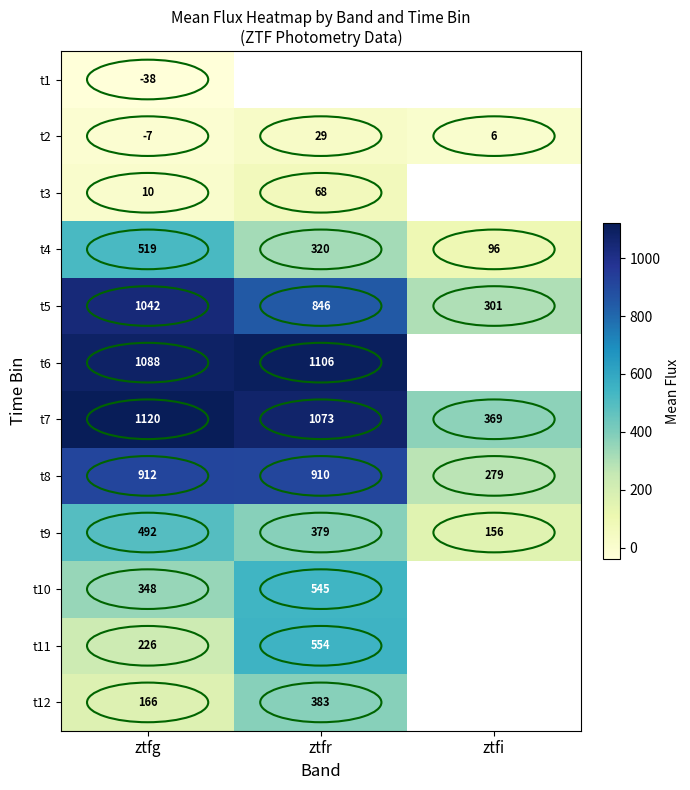

Where is t8 nearest to the value 595?

ztfr